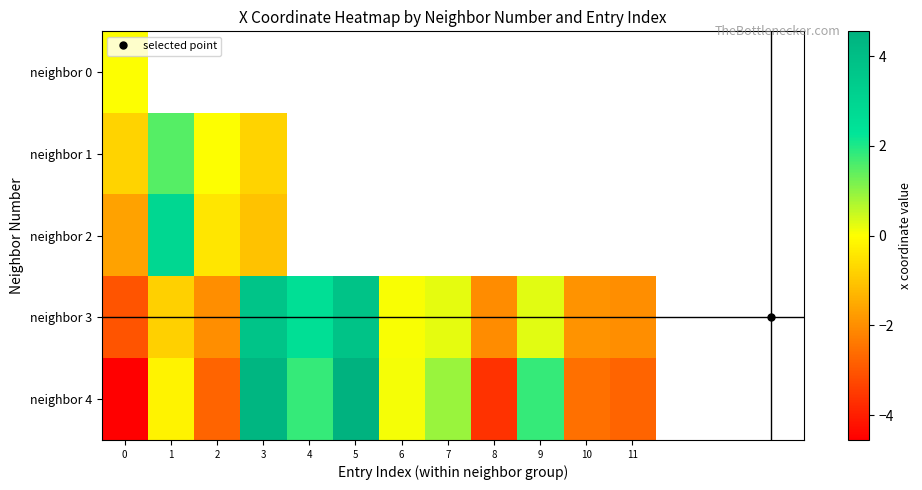

At which label is neighbor 2 closest to 0?

2